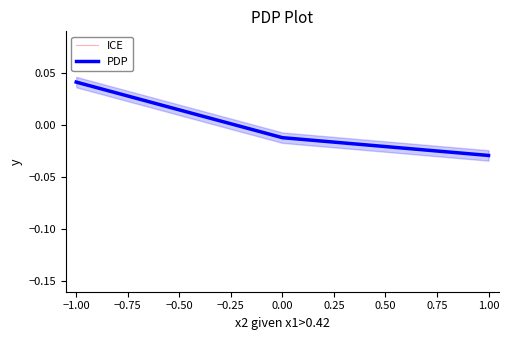

How many positive values does the PDP series have?

1